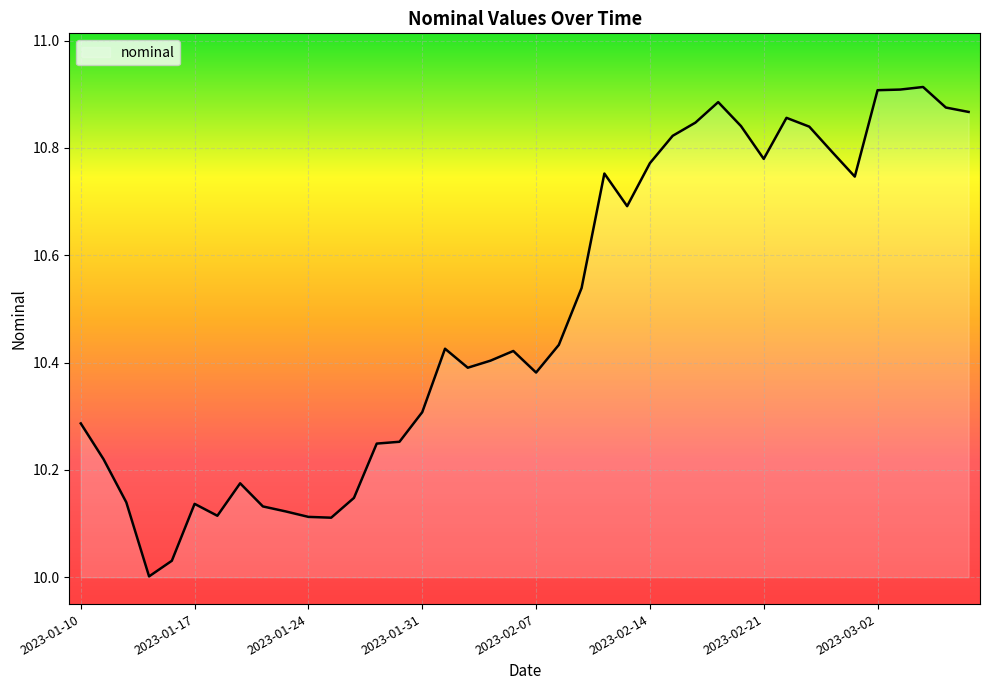

How many lines are shown in the chart?

1